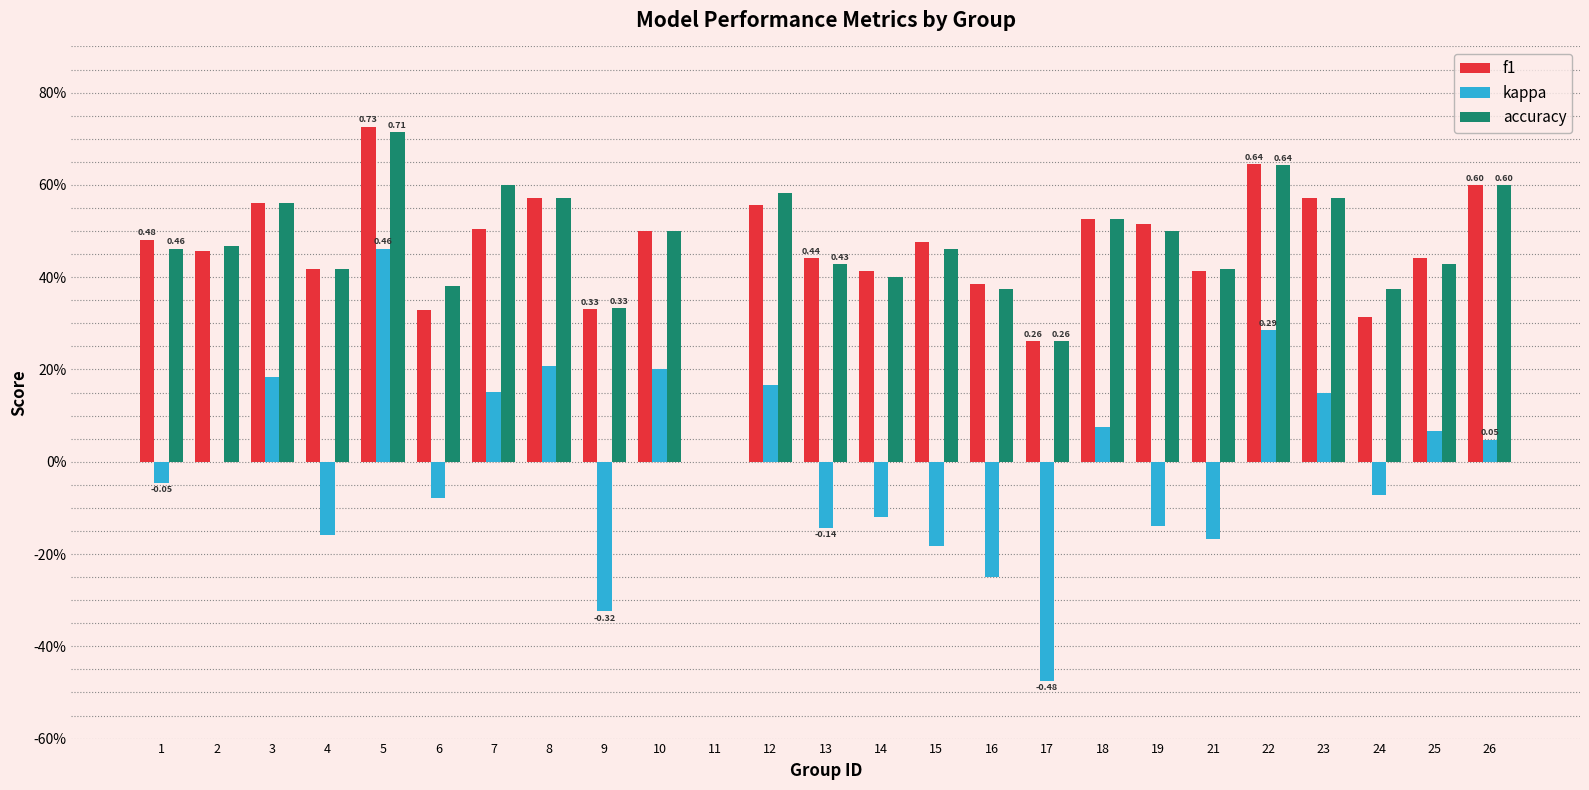

Are the bars horizontal?

No